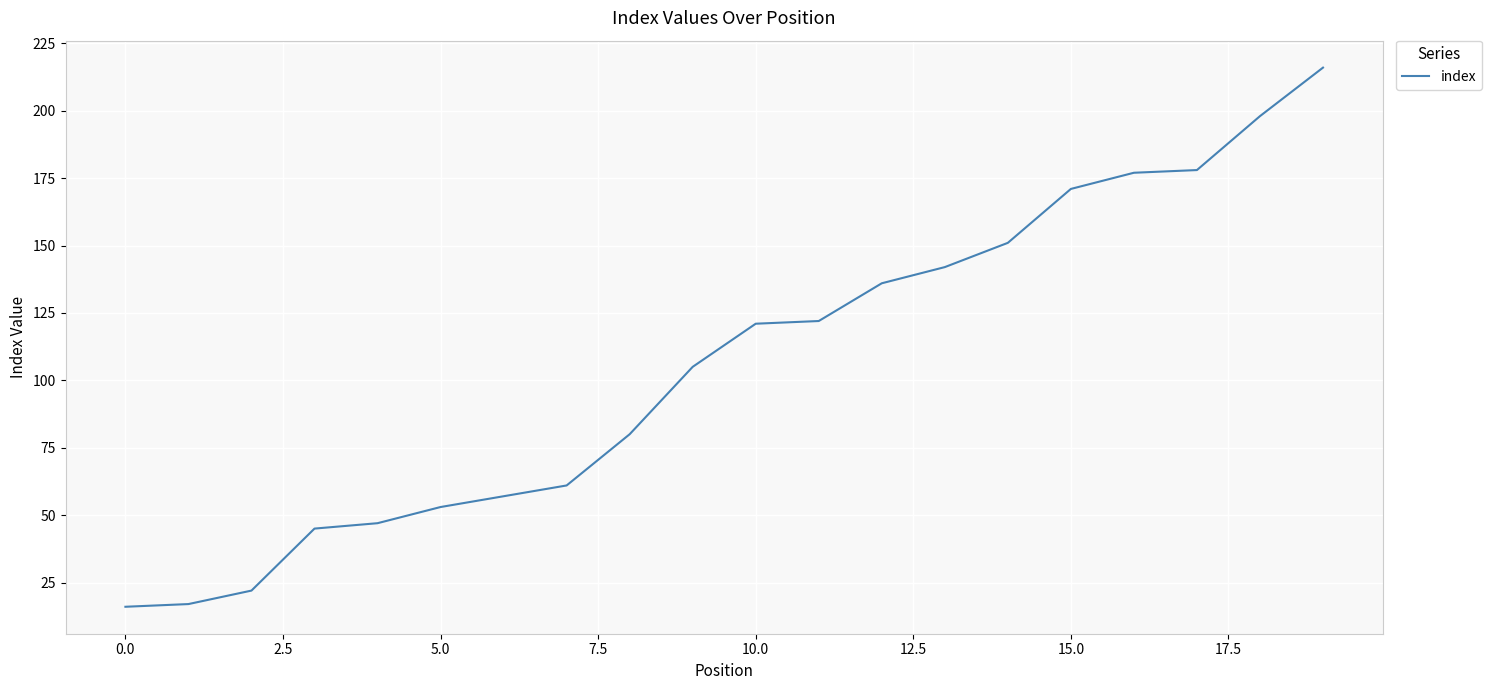

What is the minimum value shown in the chart?

16